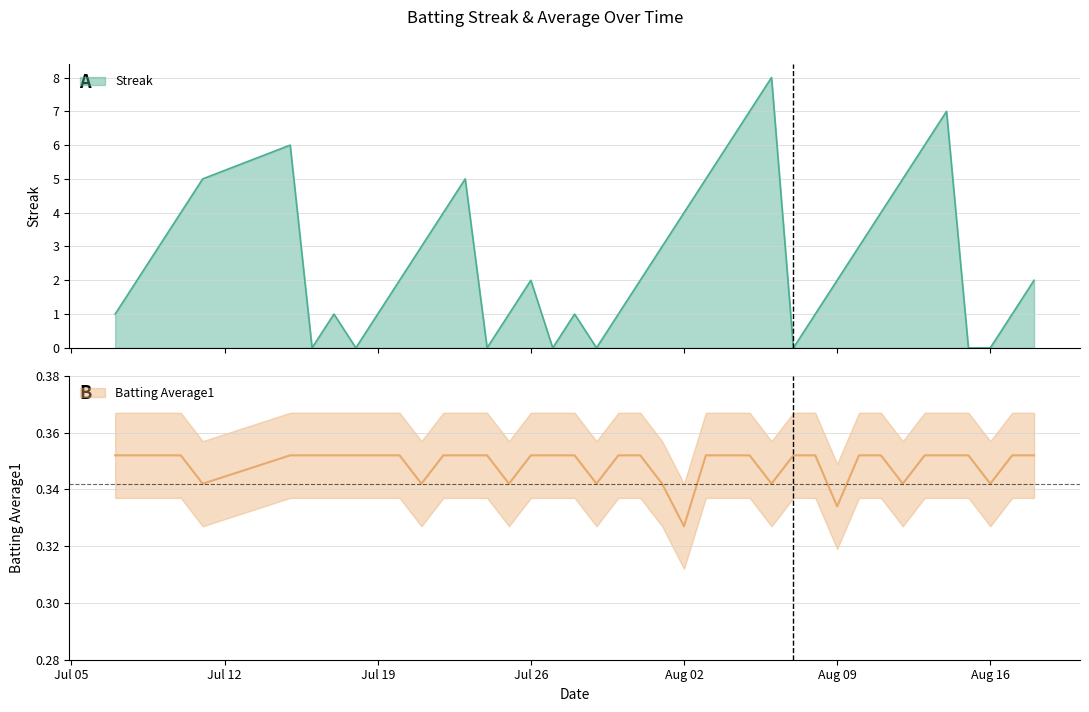

In Streak, how many points are lower than both neighbors (excluding endpoints)?

6